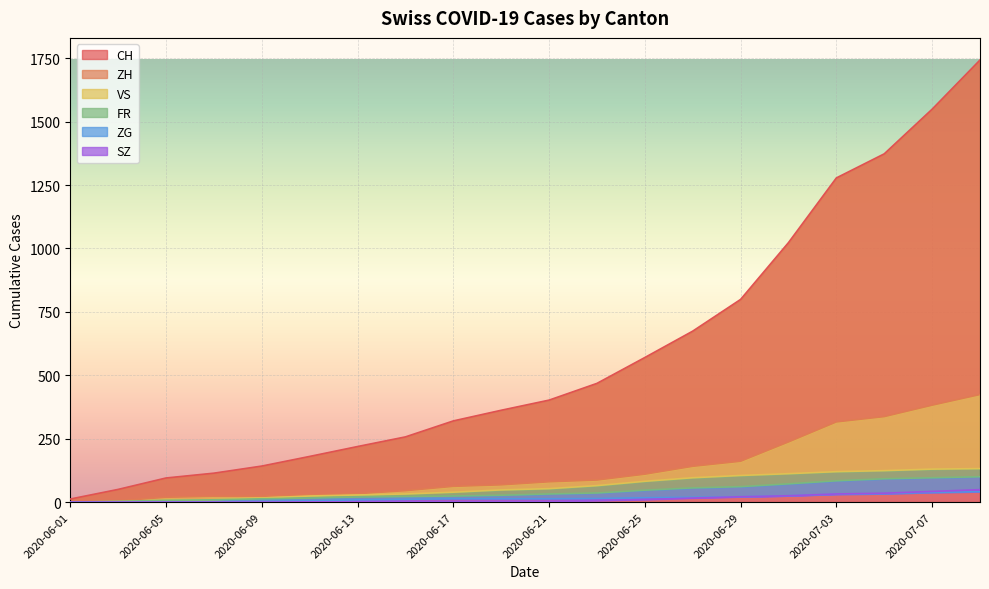

At which label is VS closest to 66?

2020-06-23